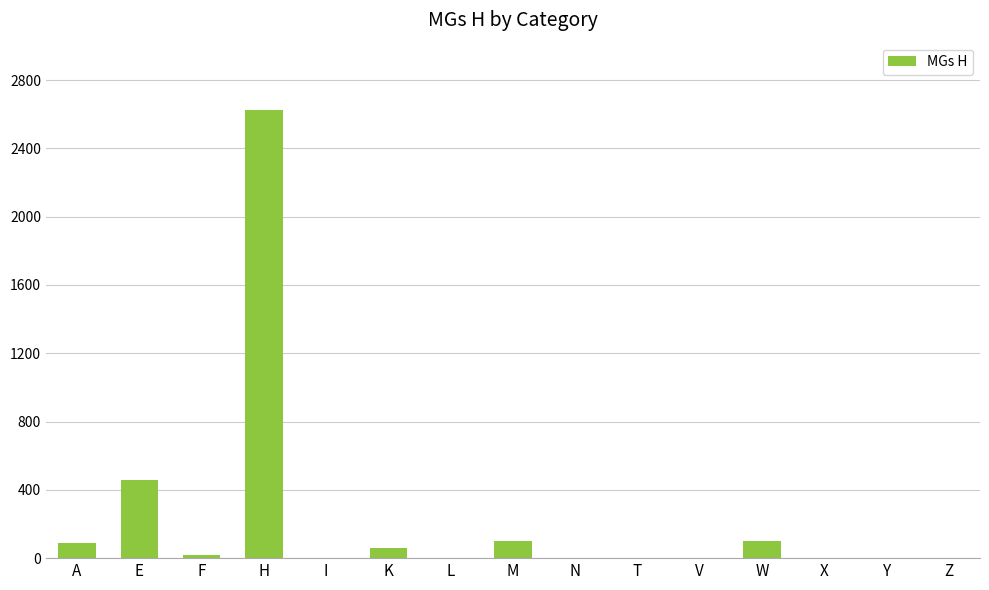

Are the bars horizontal?

No